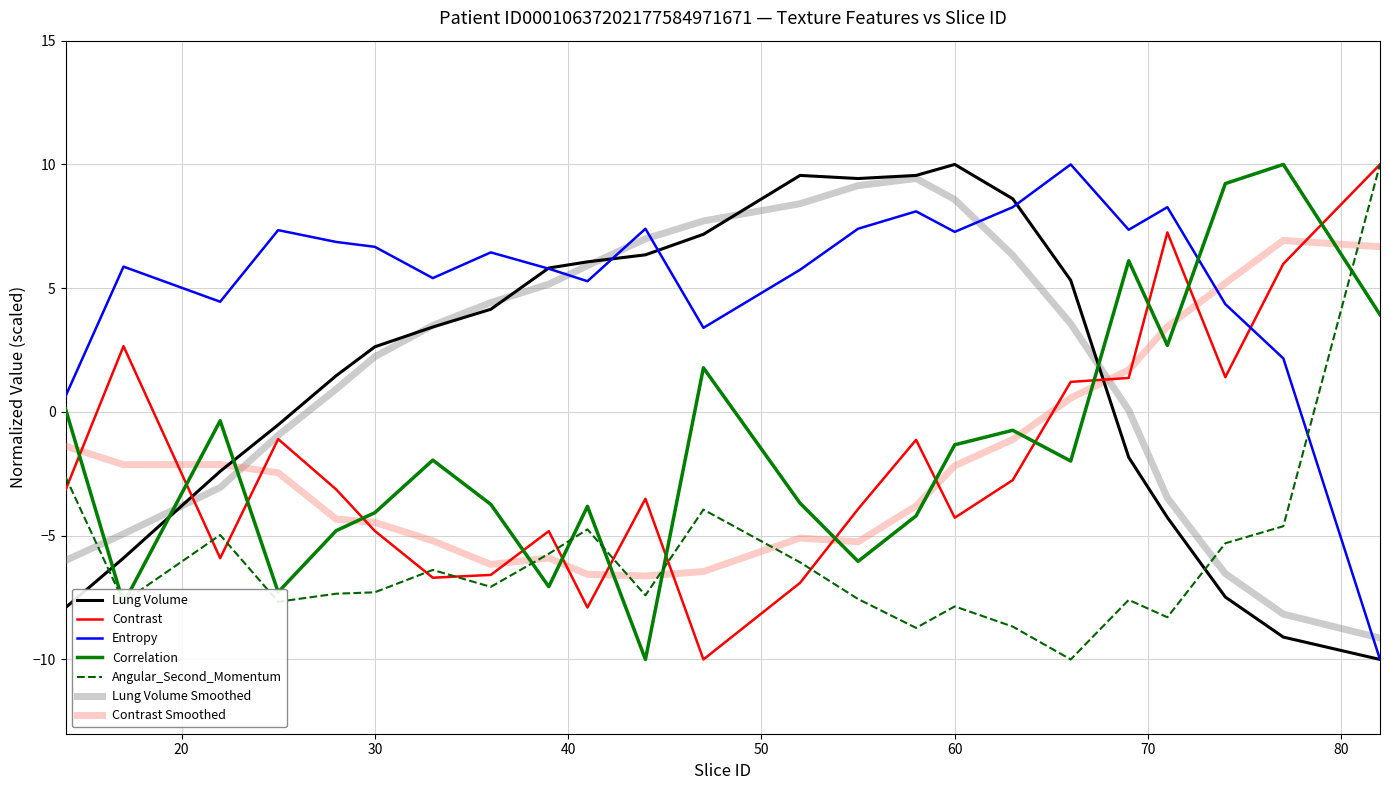

How many lines are shown in the chart?

7